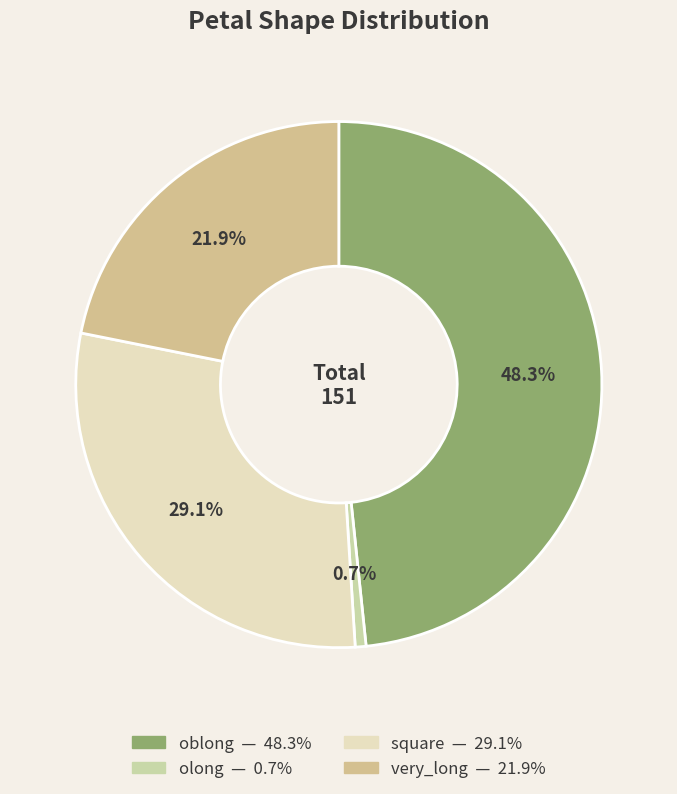

True or false: olong accounts for 15% of the total.

False